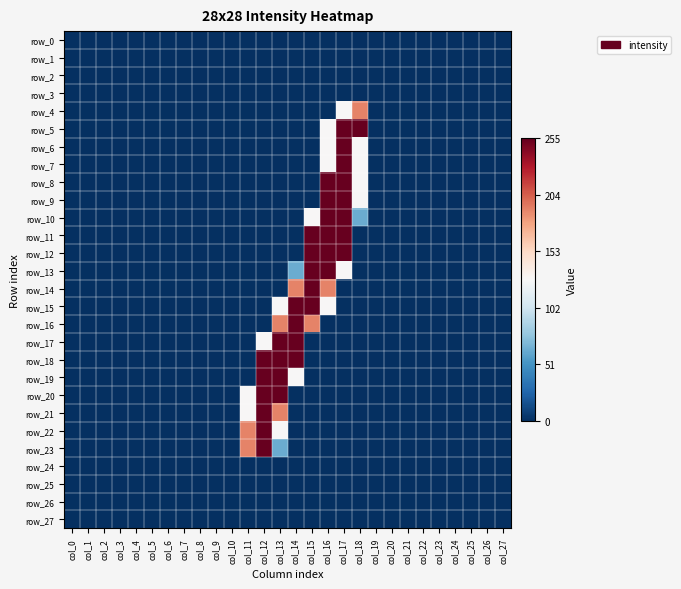

At which category does the chart reach its peak across all series?

col_17